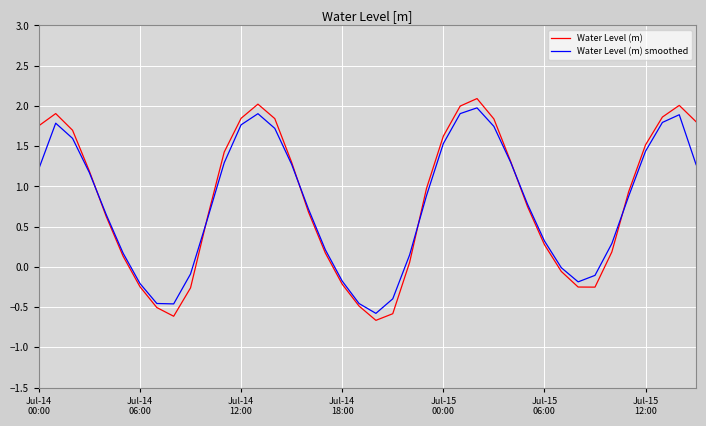

Is this an area chart (filled region under the line)?

No